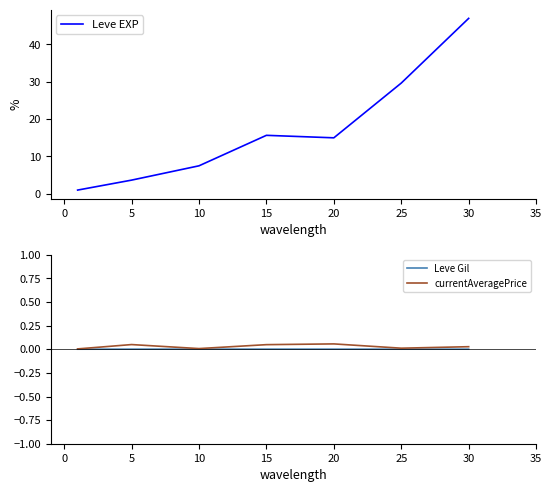

True or false: Leve EXP has a value of 8.9 at 15.

False